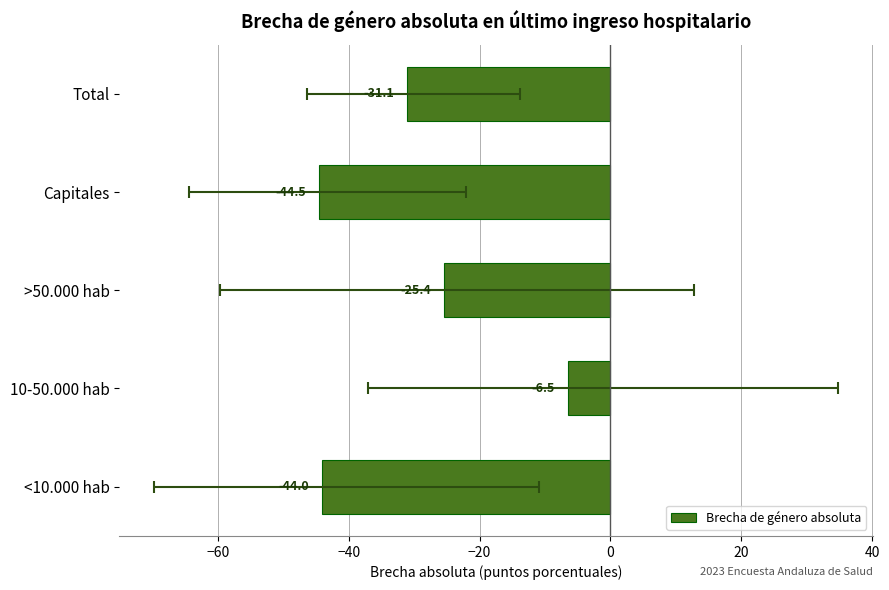

Reading left to right, transcribe all the data shown in this chart.

-44.0	-6.5	-25.4	-44.5	-31.1